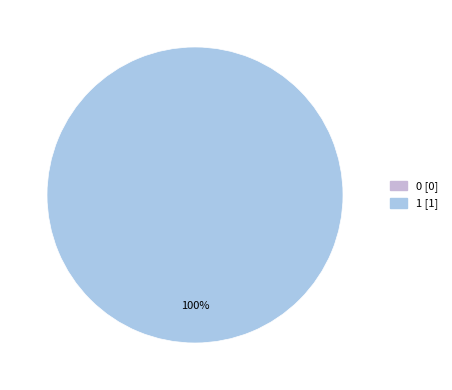

To the nearest percent, what percentage of the pie is 1?

100%